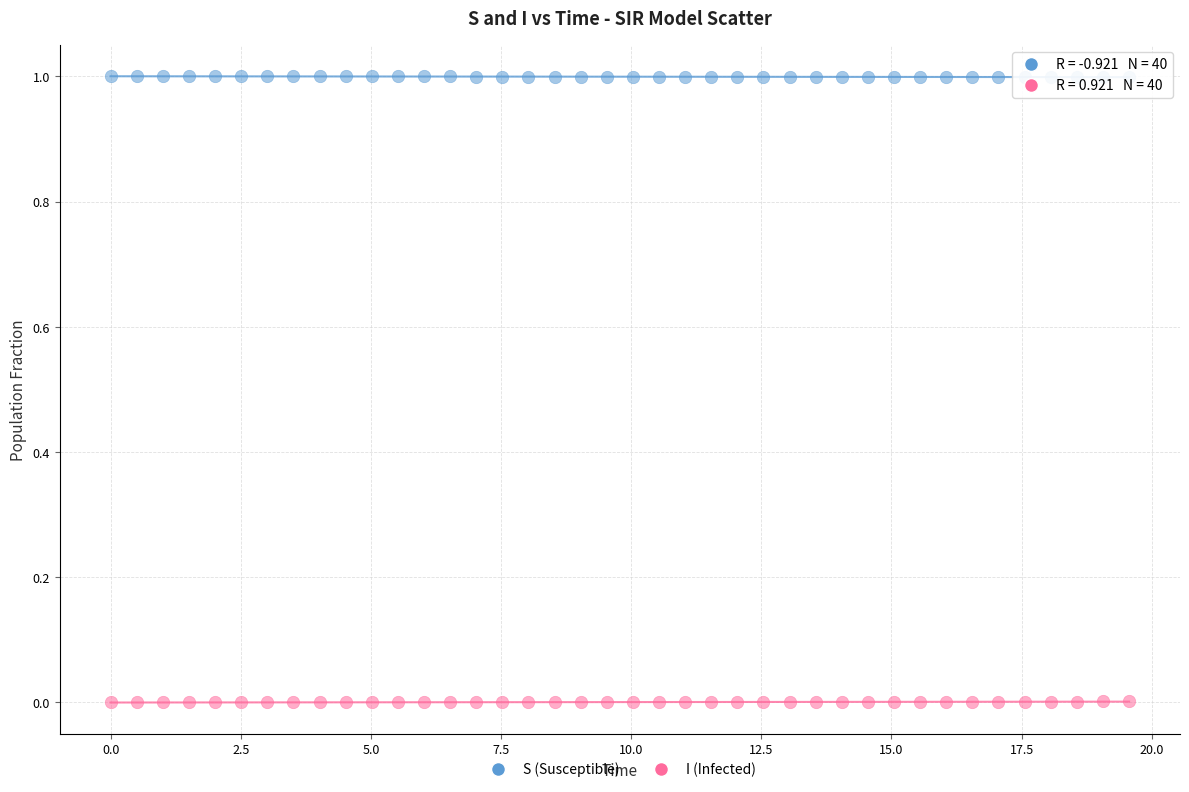

Which series contains the highest Y value?

S (Susceptible)